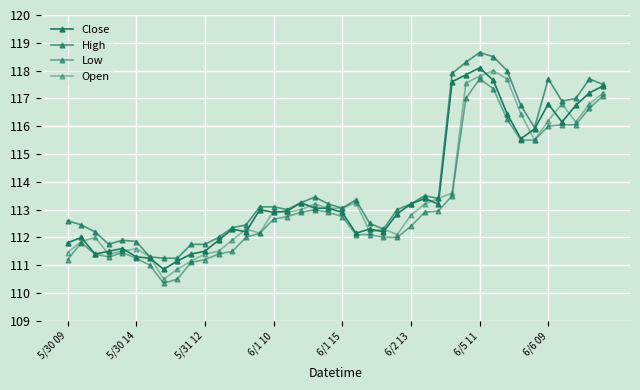

At how many categories does at least one series exceed 118?

3